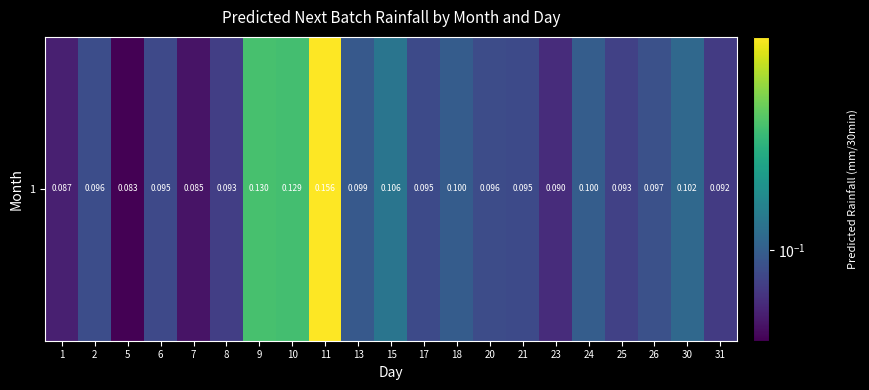

Between 11 and 2, which is larger?

11